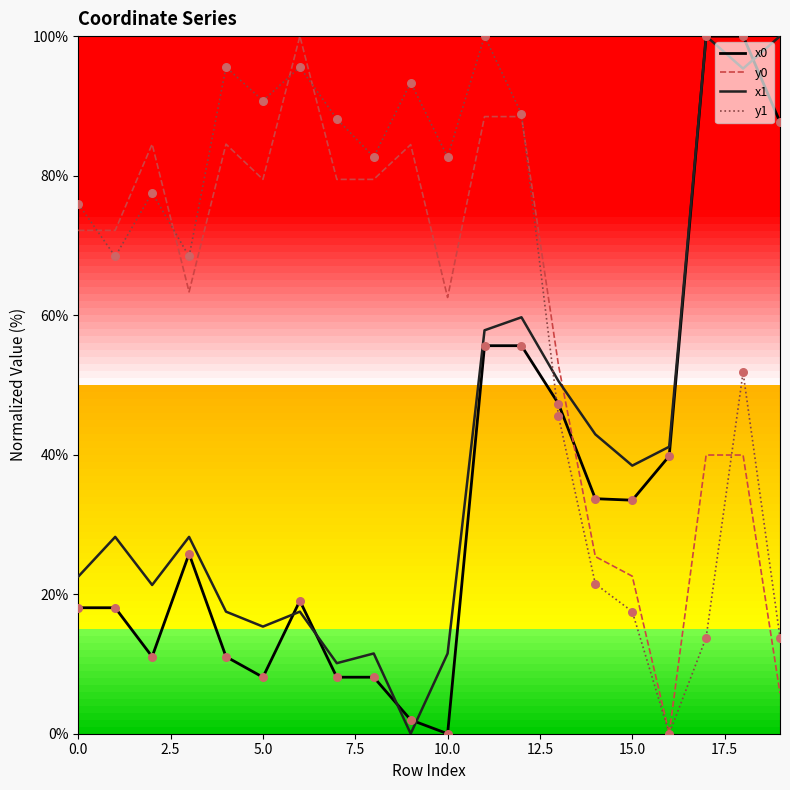

What are all the series names shown in the legend?

x0, y0, x1, y1